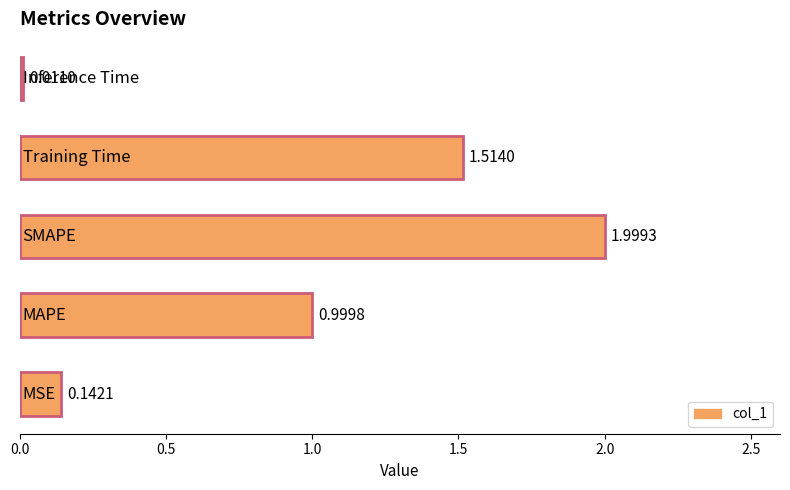

What is the average value?

0.9